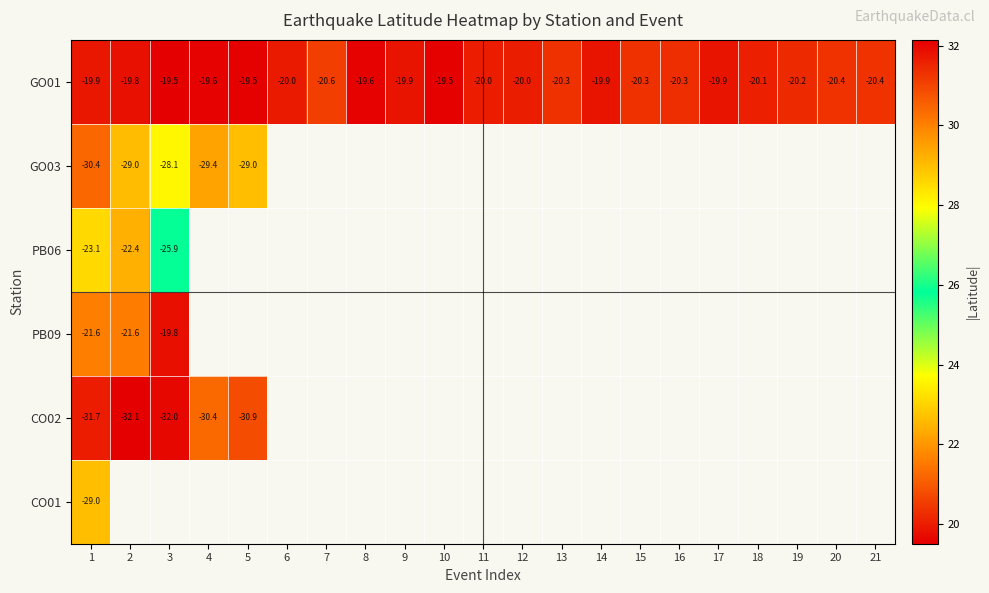

How many values in the GO01 series exceed -20?

10